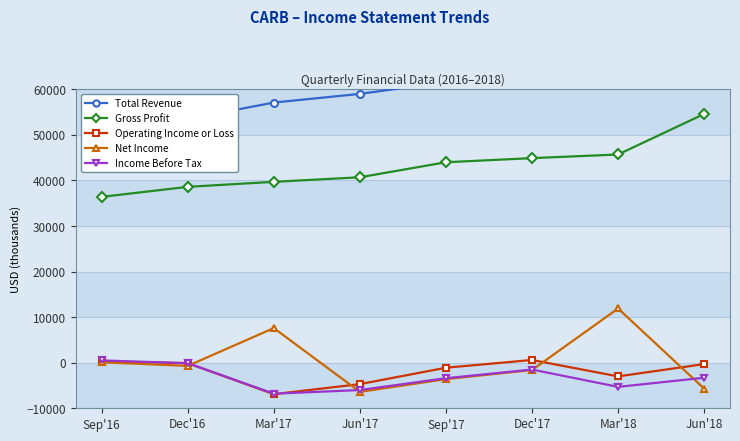

The value of Net Income at Mar'18 is 15930. True or false?

False